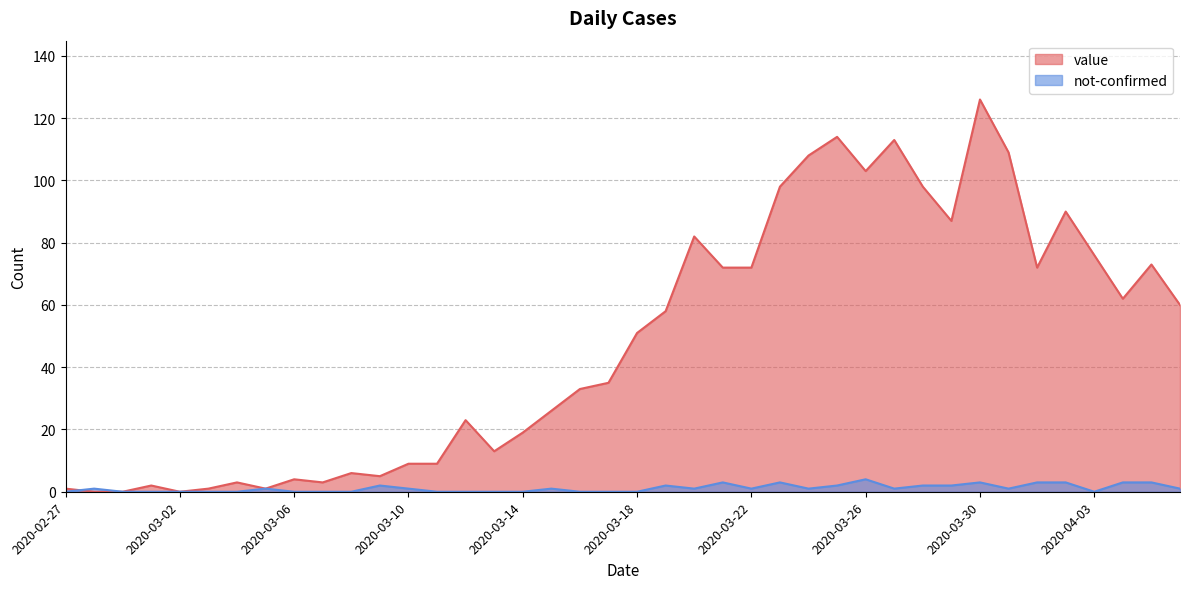

Reading left to right, list all the values displayed in this chart.

value: 2020-02-27=1	2020-02-28=0	2020-02-29=0	2020-03-01=2	2020-03-02=0	2020-03-03=1	2020-03-04=3	2020-03-05=1	2020-03-06=4	2020-03-07=3	2020-03-08=6	2020-03-09=5	2020-03-10=9	2020-03-11=9	2020-03-12=23	2020-03-13=13	2020-03-14=19	2020-03-15=26	2020-03-16=33	2020-03-17=35	2020-03-18=51	2020-03-19=58	2020-03-20=82	2020-03-21=72	2020-03-22=72	2020-03-23=98	2020-03-24=108	2020-03-25=114	2020-03-26=103	2020-03-27=113	2020-03-28=98	2020-03-29=87	2020-03-30=126	2020-03-31=109	2020-04-01=72	2020-04-02=90	2020-04-03=76	2020-04-04=62	2020-04-05=73	2020-04-06=60
not-confirmed: 2020-02-27=0	2020-02-28=1	2020-02-29=0	2020-03-01=0	2020-03-02=0	2020-03-03=0	2020-03-04=0	2020-03-05=1	2020-03-06=0	2020-03-07=0	2020-03-08=0	2020-03-09=2	2020-03-10=1	2020-03-11=0	2020-03-12=0	2020-03-13=0	2020-03-14=0	2020-03-15=1	2020-03-16=0	2020-03-17=0	2020-03-18=0	2020-03-19=2	2020-03-20=1	2020-03-21=3	2020-03-22=1	2020-03-23=3	2020-03-24=1	2020-03-25=2	2020-03-26=4	2020-03-27=1	2020-03-28=2	2020-03-29=2	2020-03-30=3	2020-03-31=1	2020-04-01=3	2020-04-02=3	2020-04-03=0	2020-04-04=3	2020-04-05=3	2020-04-06=1